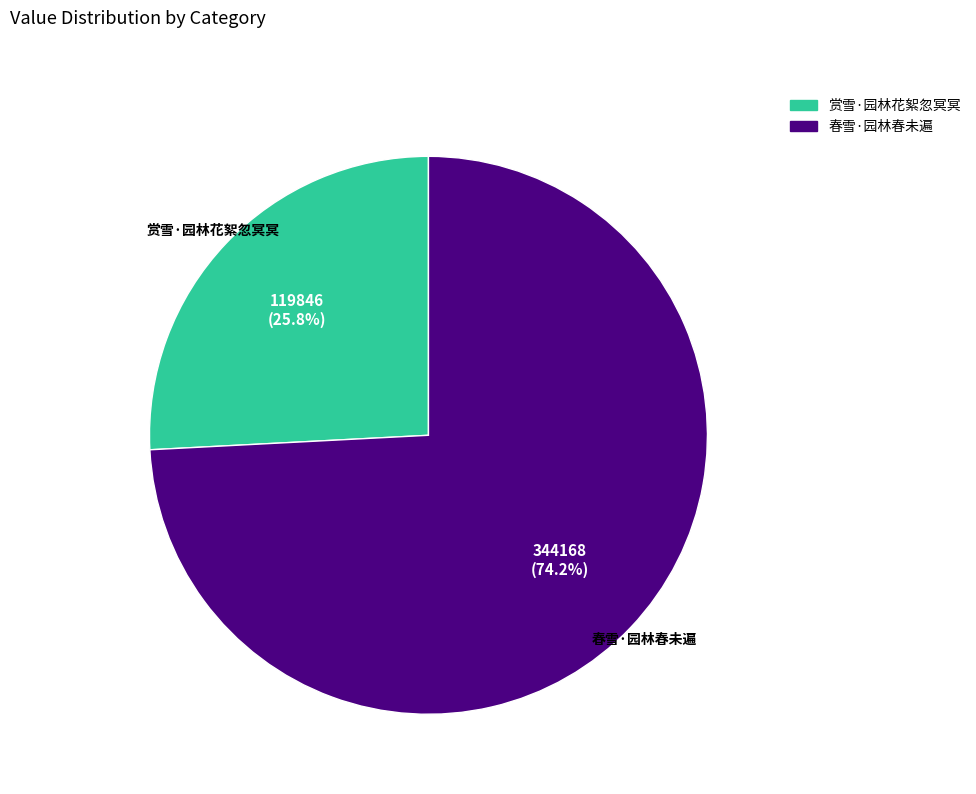

Rank the categories by value from lowest to highest.

赏雪·园林花絮忽冥冥, 春雪·园林春未遍